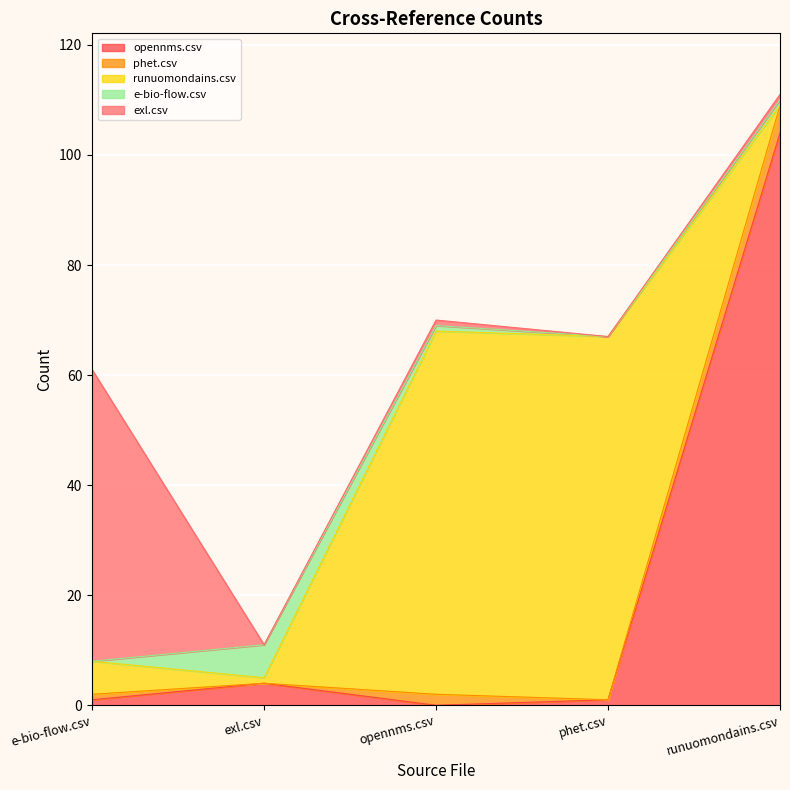

At which category does e-bio-flow.csv reach its first local peak?

exl.csv